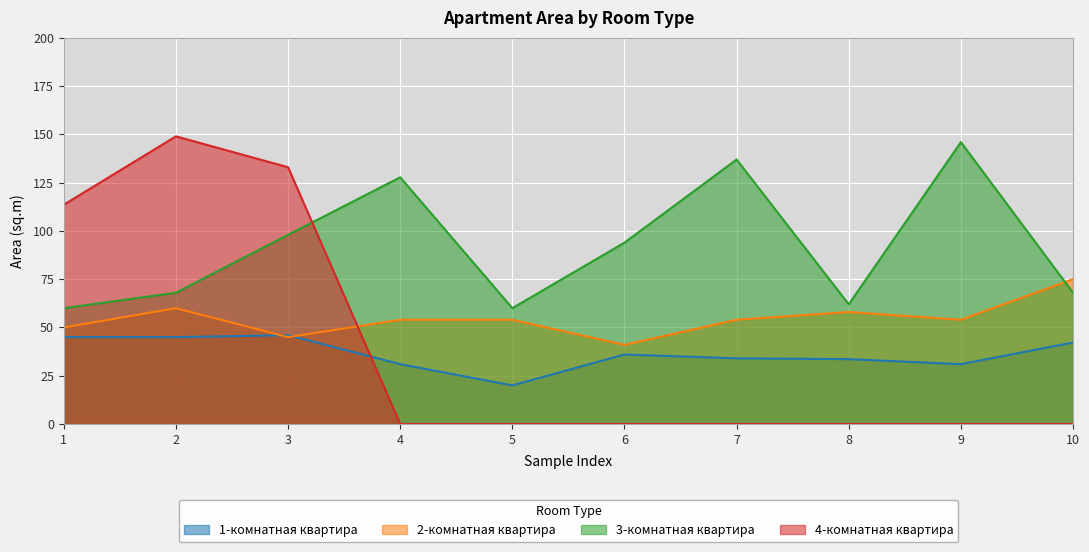

How many data points in 2-комнатная квартира are less than 54?

3